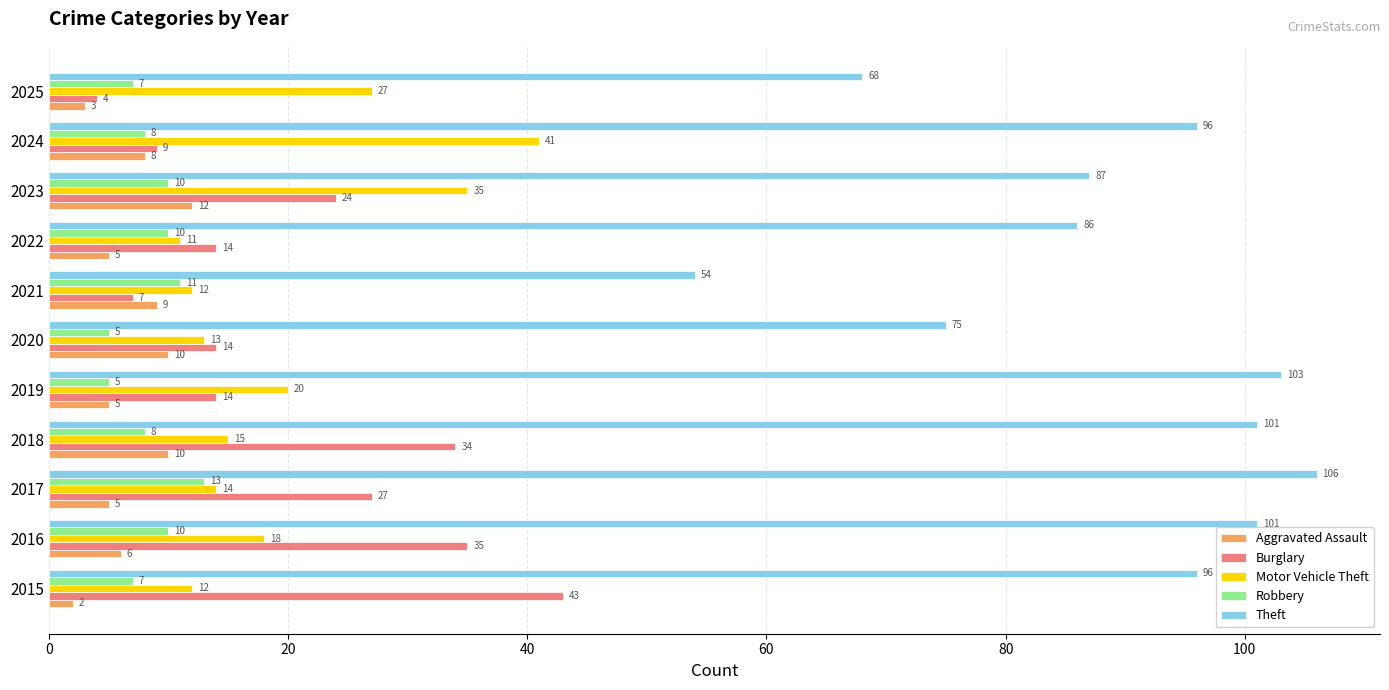

How many distinct data groups are displayed?

5